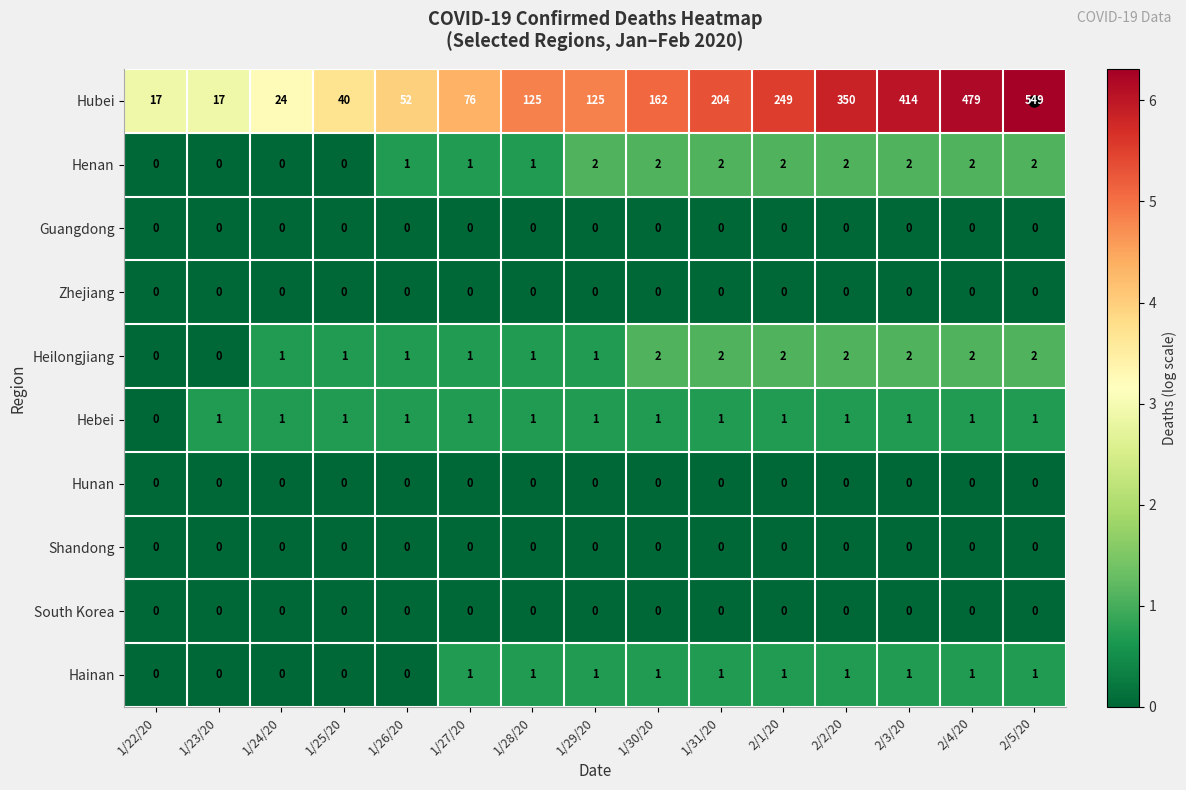

Count the Hebei values in the range 1 to 2.

14